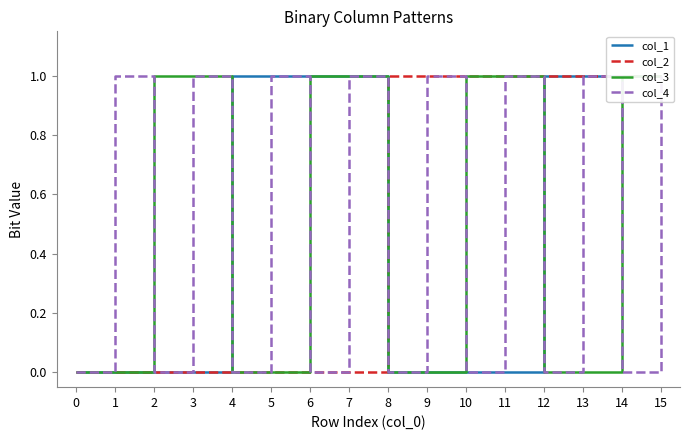

What is the total value across all series at 15?

4